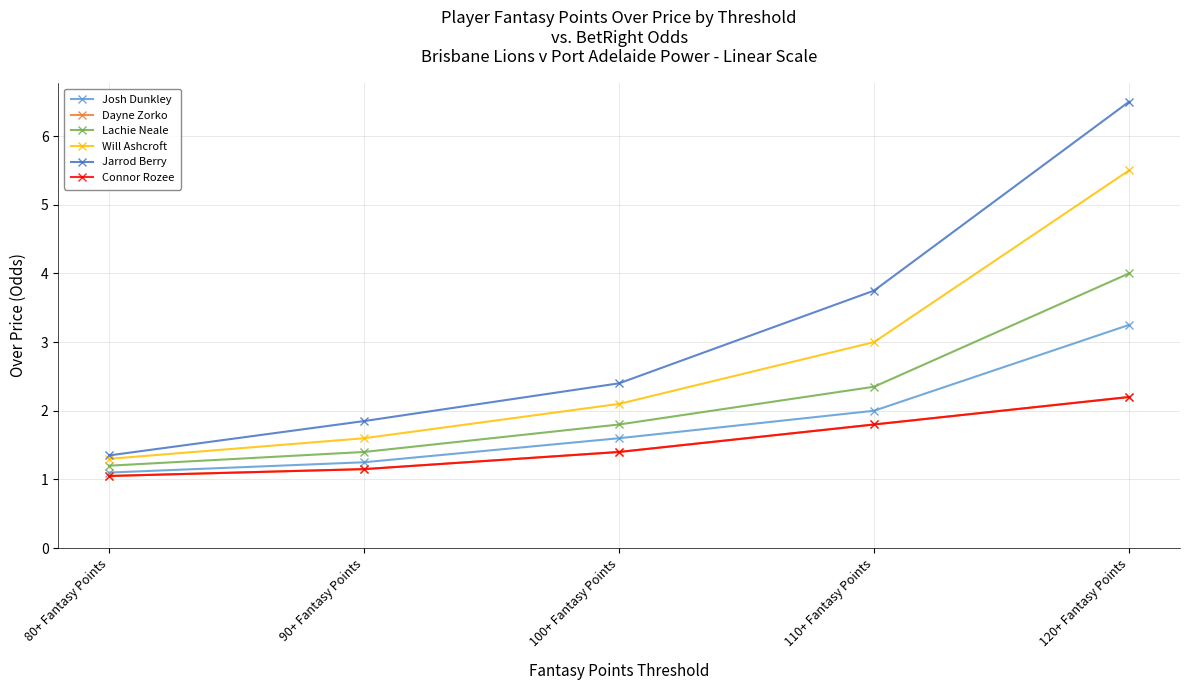

What is the sum of the Dayne Zorko values at 110+ Fantasy Points and 120+ Fantasy Points?

4.0